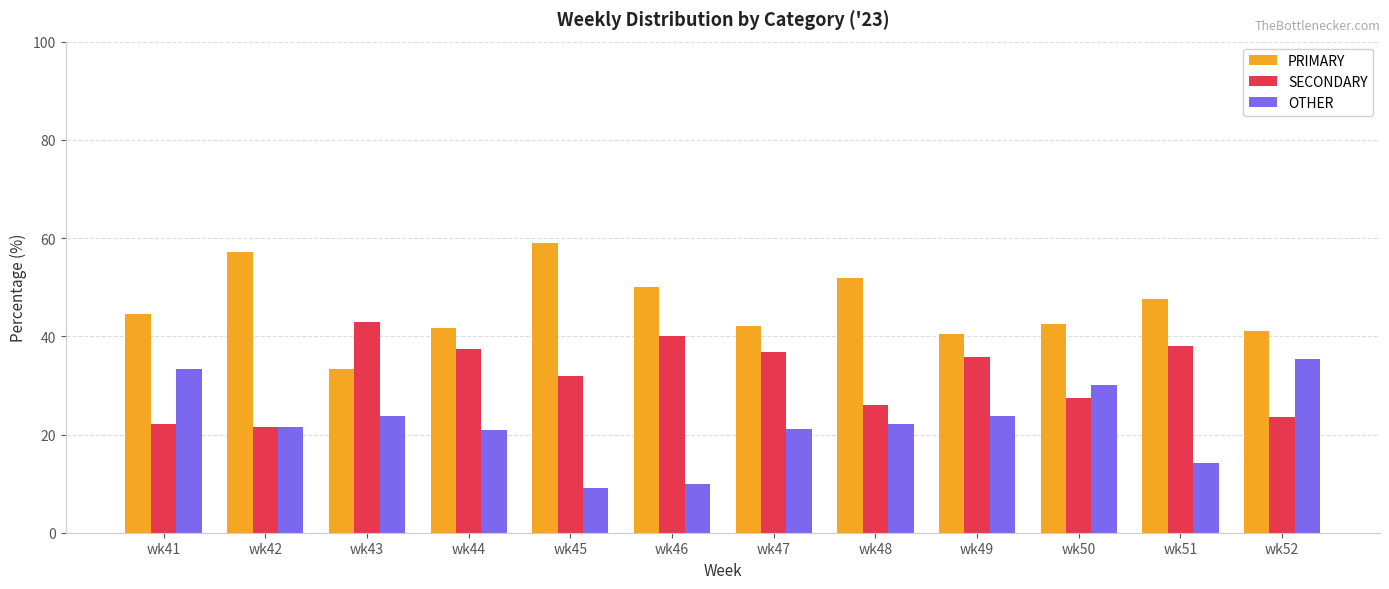

What is the lowest value of the SECONDARY series?

21.4